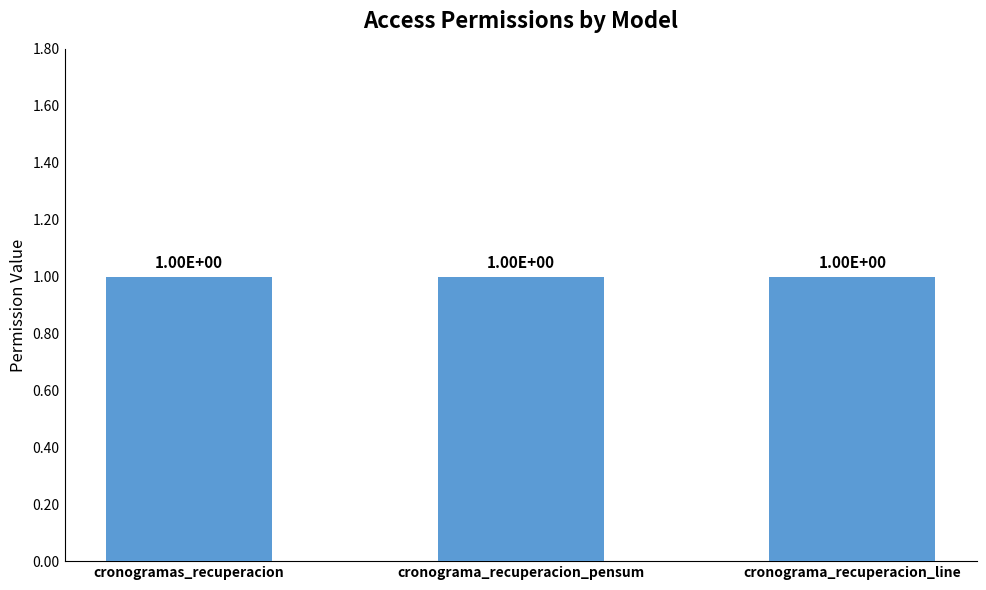

What is the label of the 3rd bar from the left?

cronograma_recuperacion_line